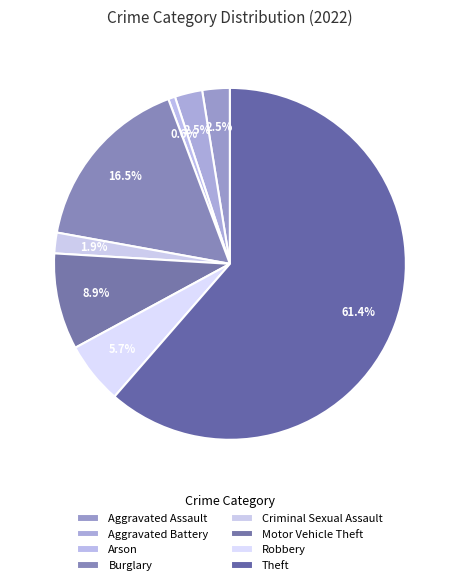

To the nearest percent, what is the difference between the largest and smallest slice percentages?

61%